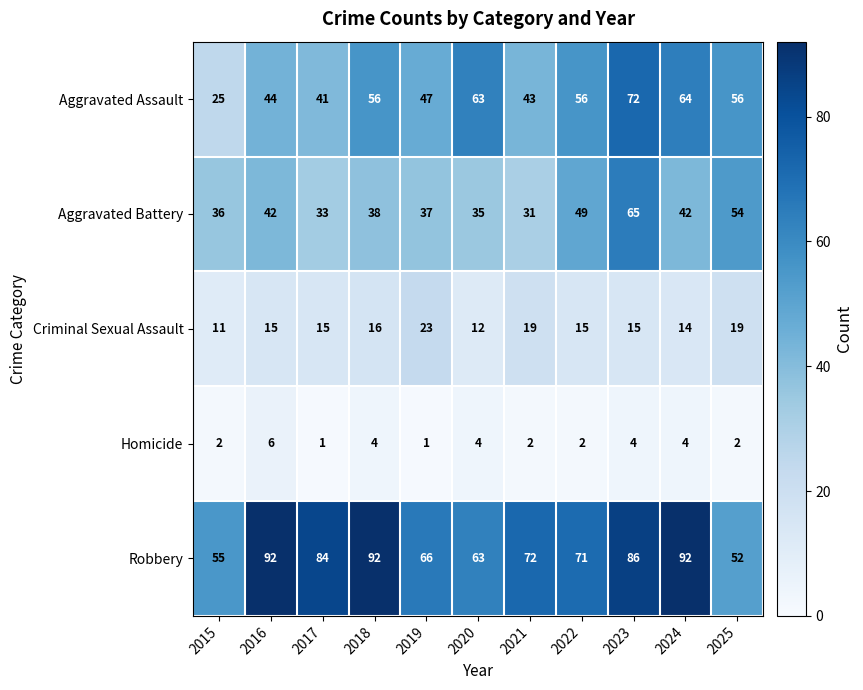

What is the sum of all Homicide values?

32